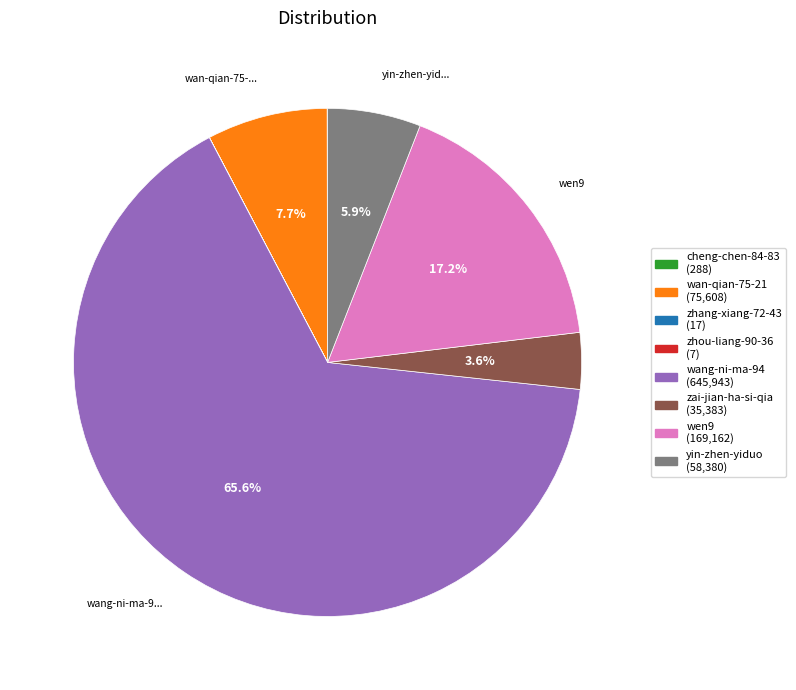

To the nearest percent, what is the difference between the largest and smallest slice percentages?

66%